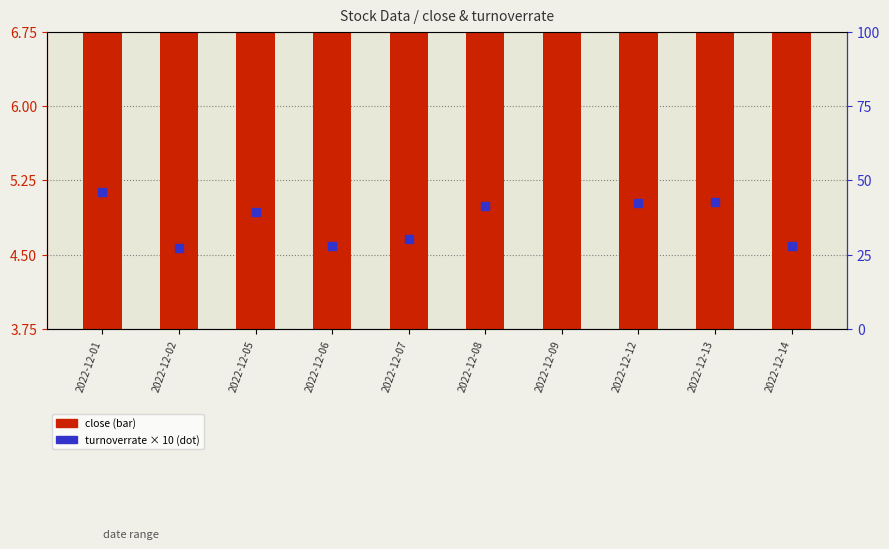

Which series has the largest Y range (max minus min)?

turnoverrate